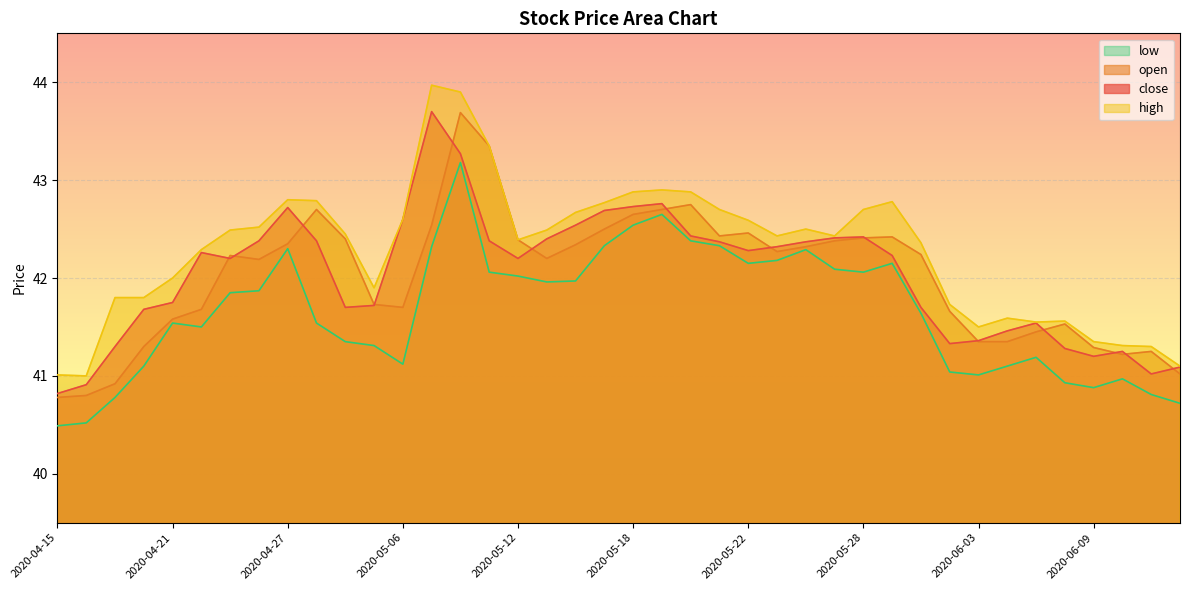

What are all the series names shown in the legend?

low, open, close, high